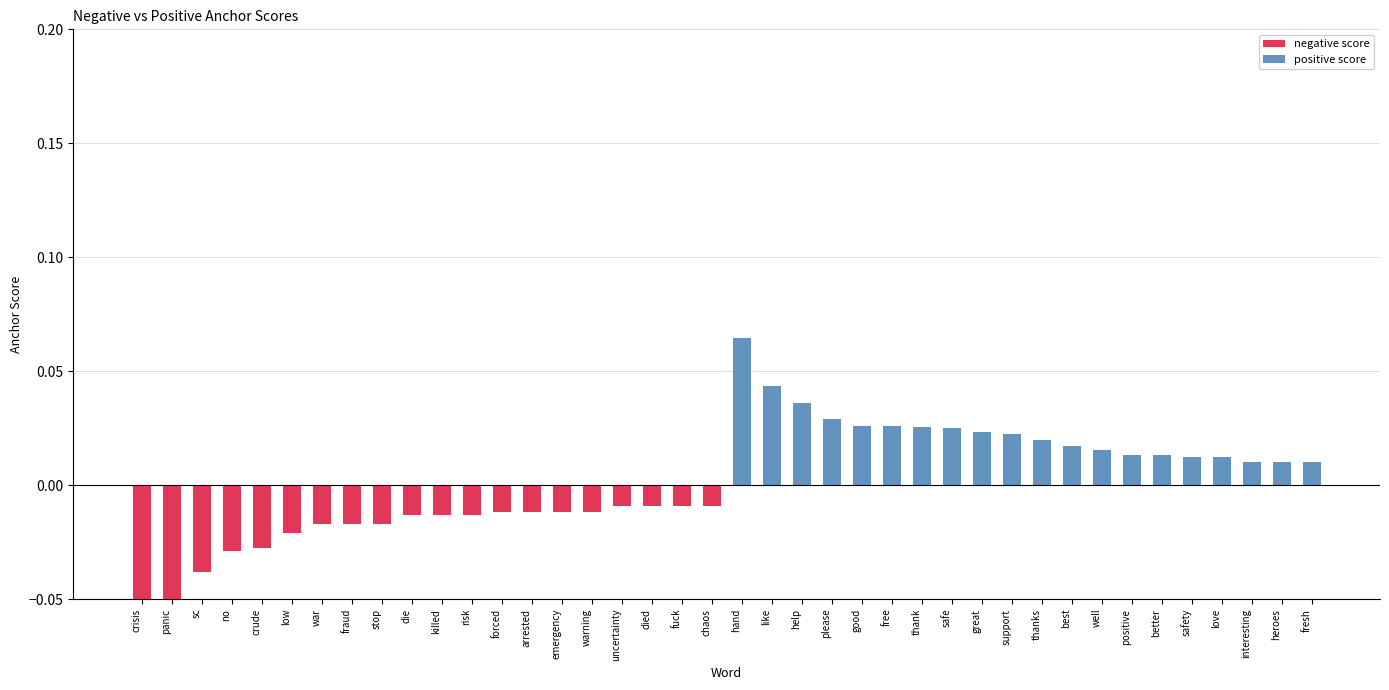

Does the chart contain stacked bars?

No